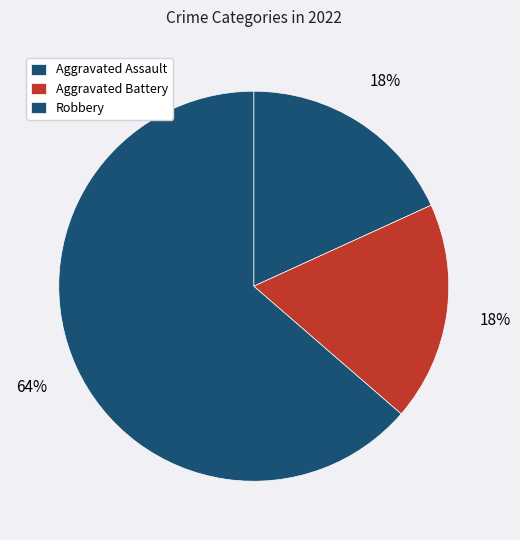

To the nearest percent, what is the combined percentage of Aggravated Assault and Robbery?

82%